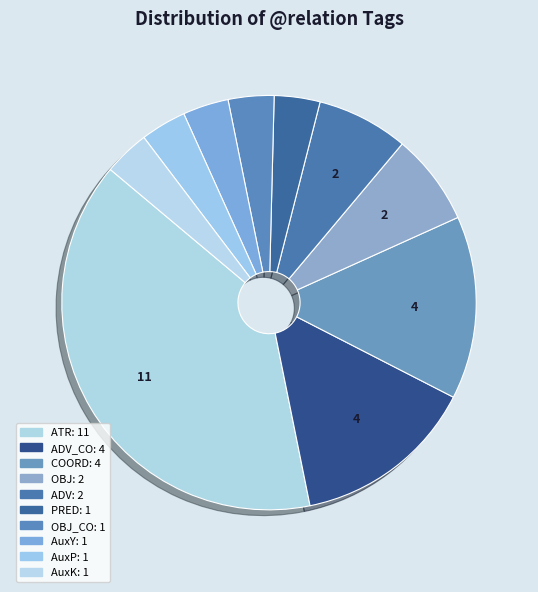

What is the smallest slice in the pie chart?

PRED